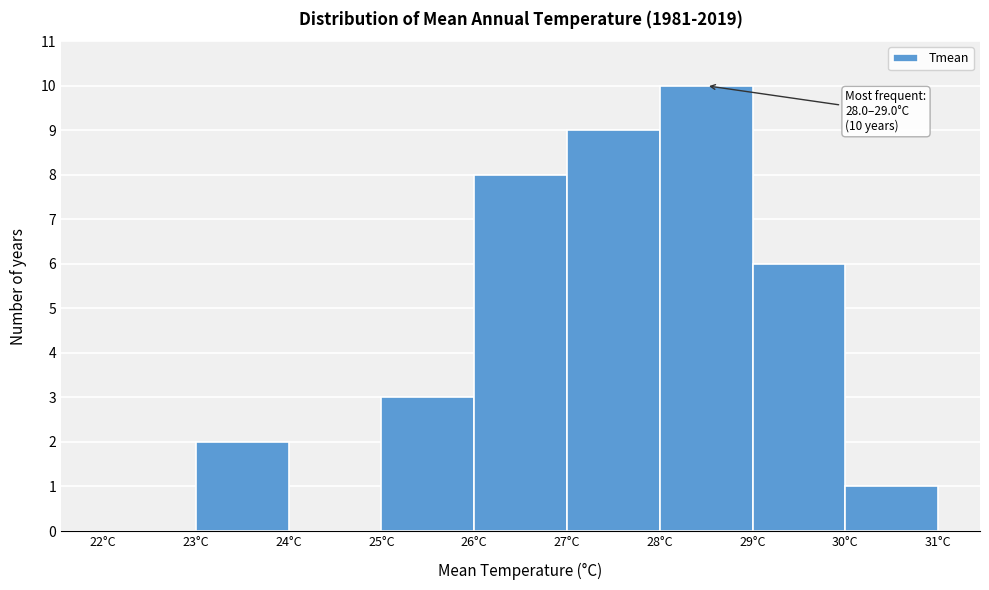

Over which range of the x-axis is the bar tallest?

28 to 29